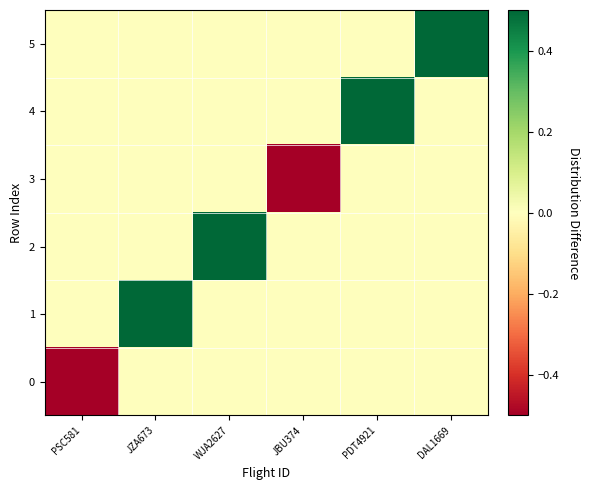

At which category is the sum across all series the highest?

JZA673